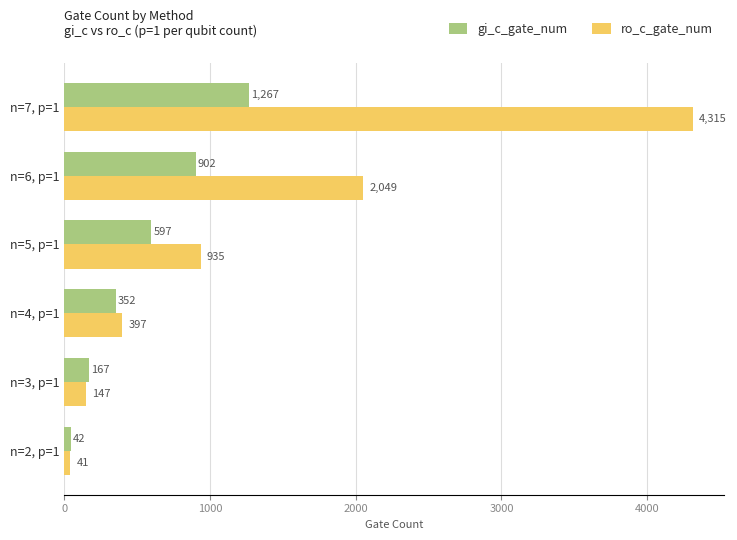

At how many categories does at least one series exceed 1503?

2